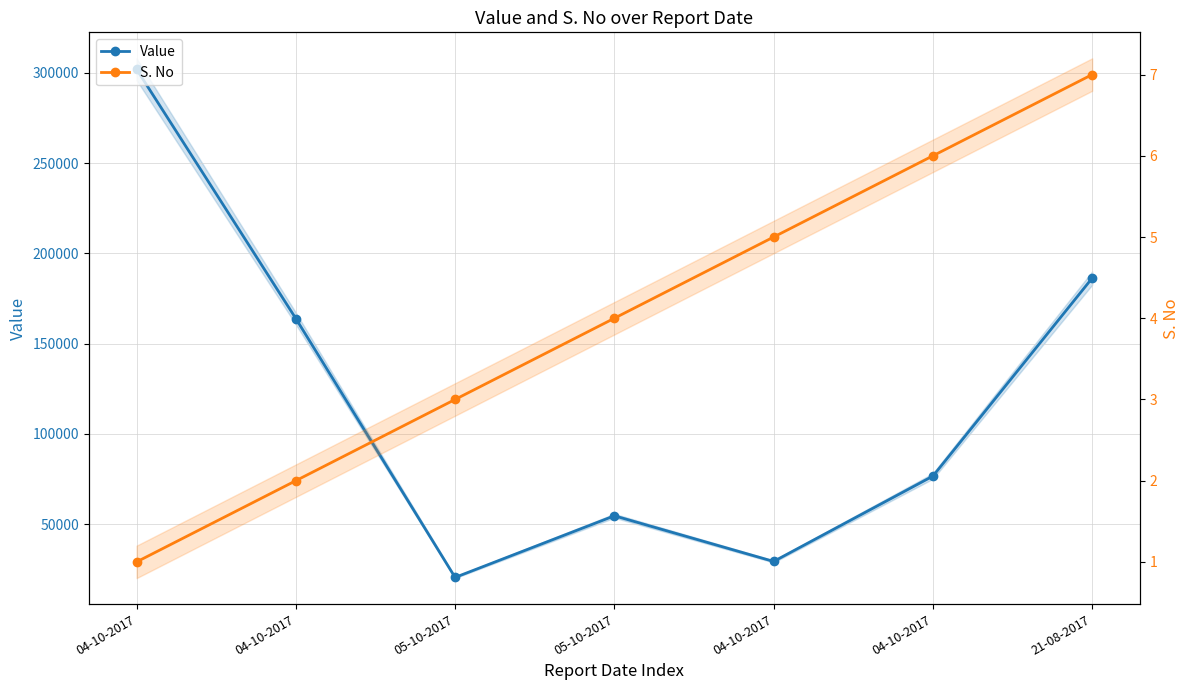

How many data points in Value are above 76692?

3